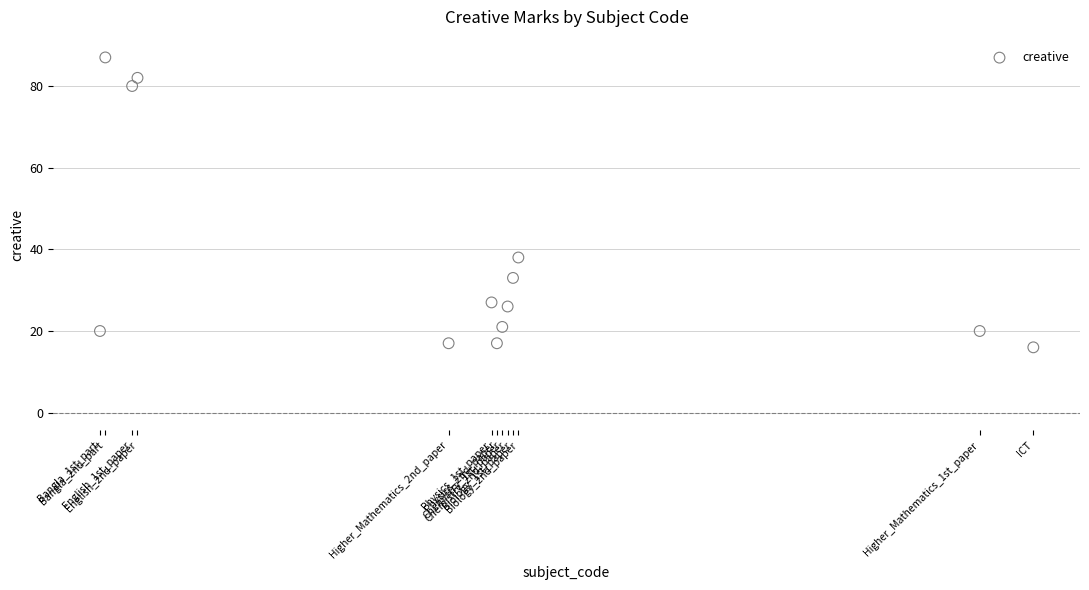

What Y value in the scatter plot is closest to 51?

38